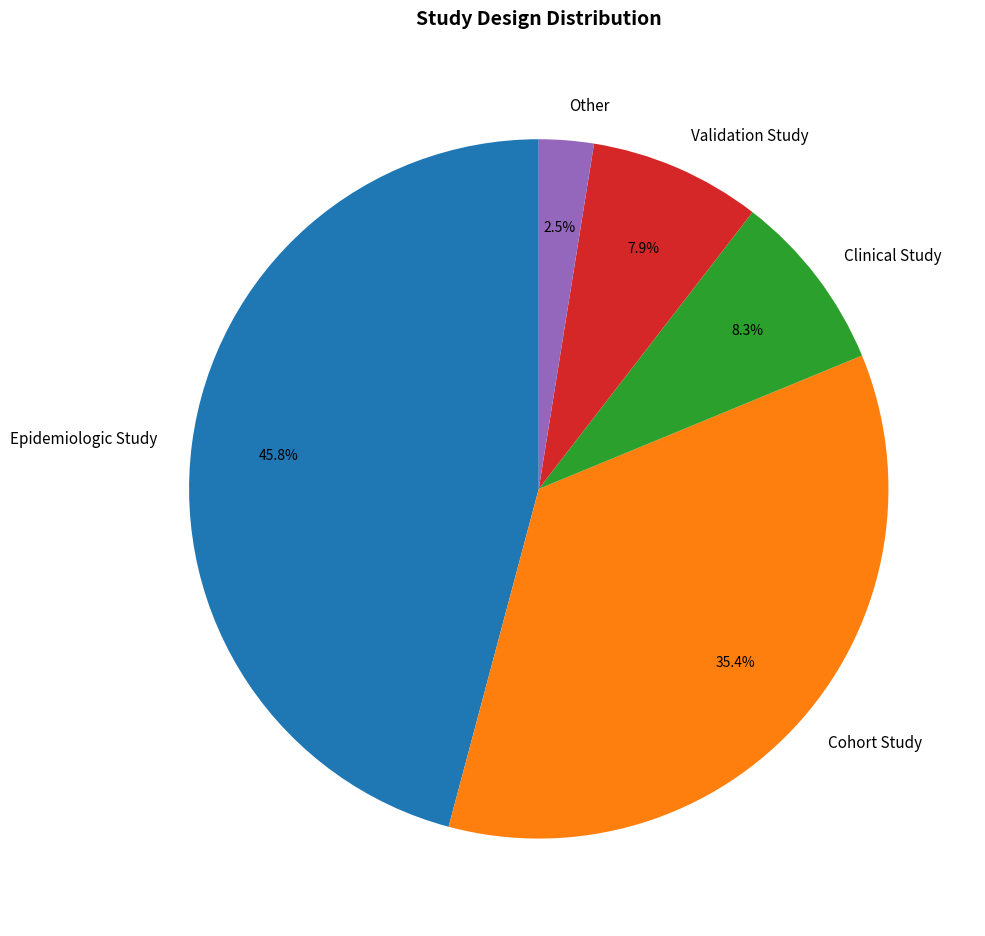

What percentage do Validation Study and Clinical Study together represent?

16.2%